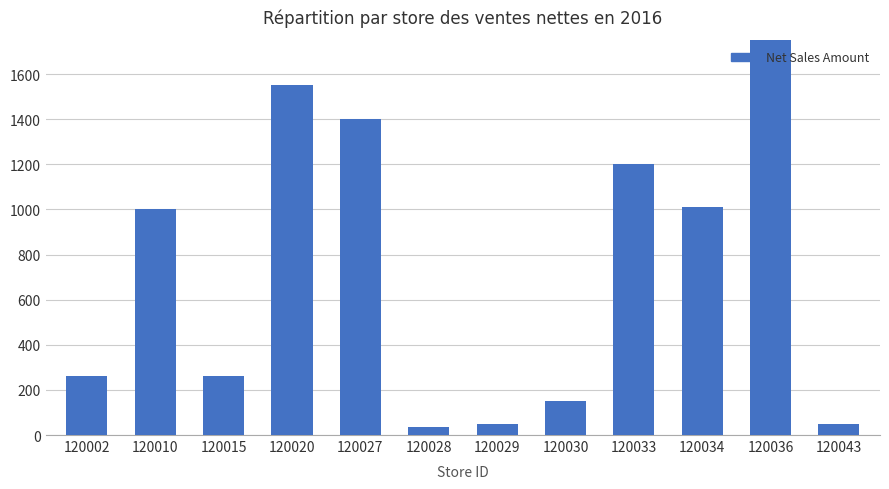

Which category has the highest value across all series?

120036